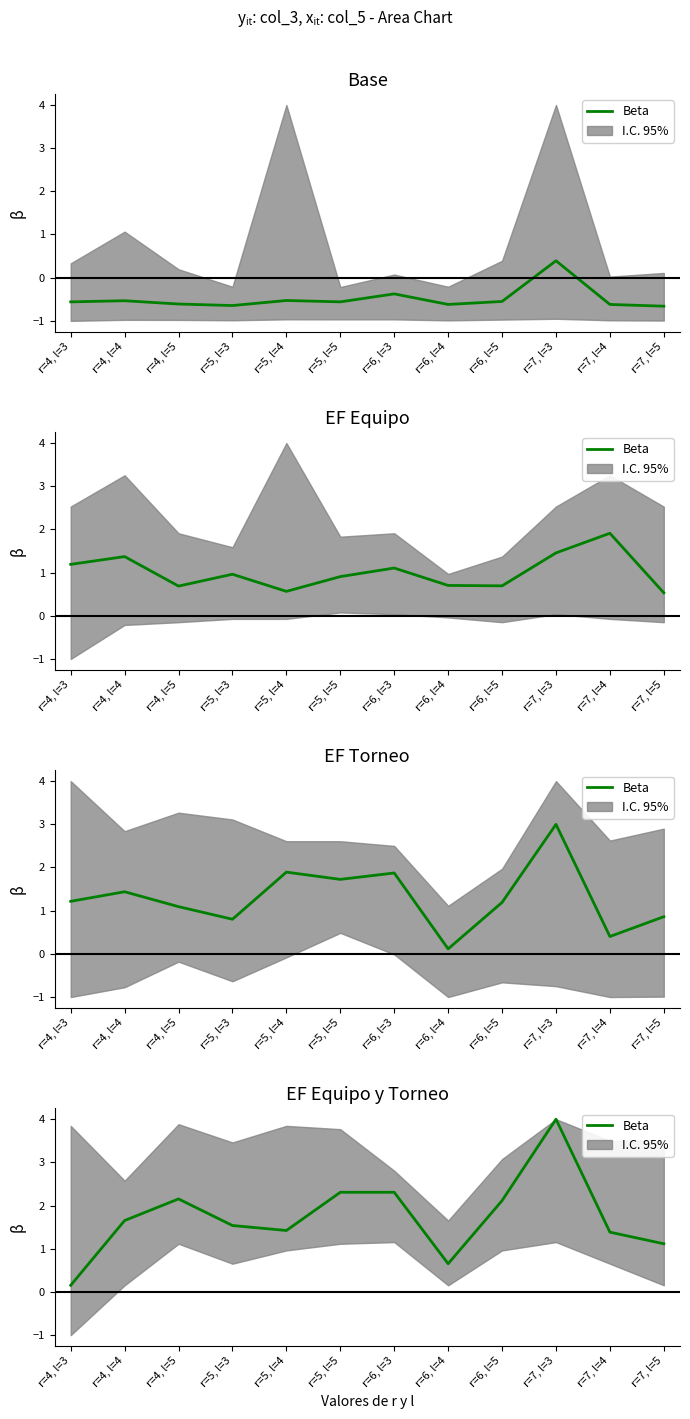

Which category has the lowest value across all series?

r=4, l=3